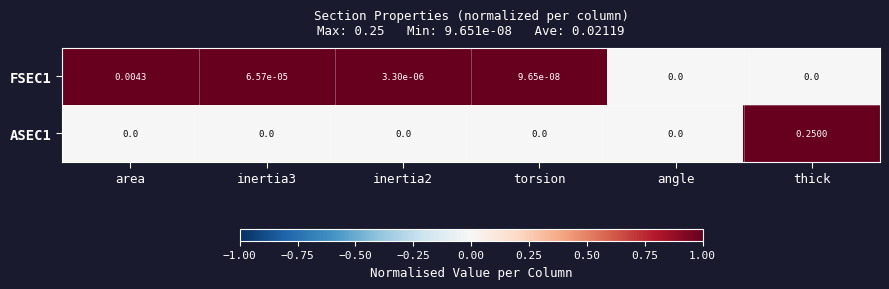

At which category is the sum across all series the highest?

thick